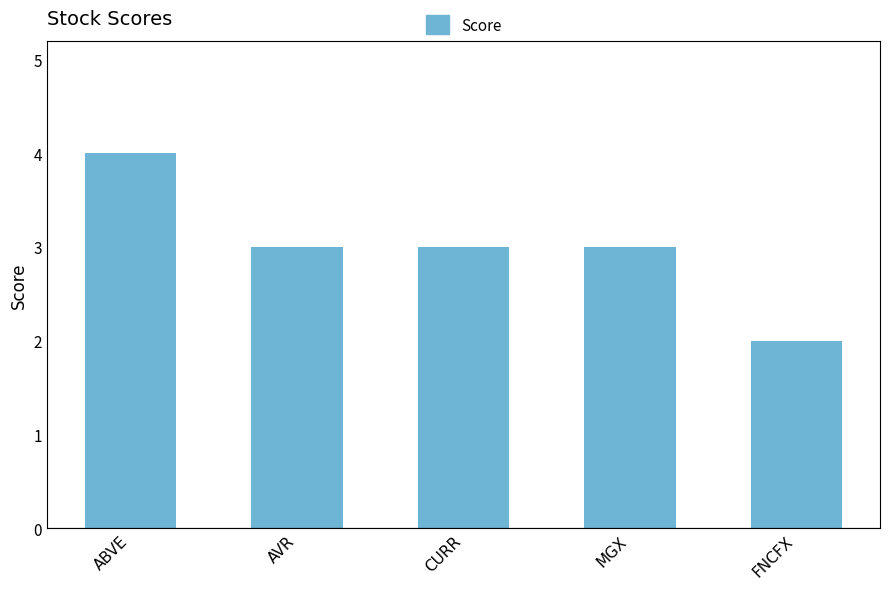

Are the bars horizontal?

No